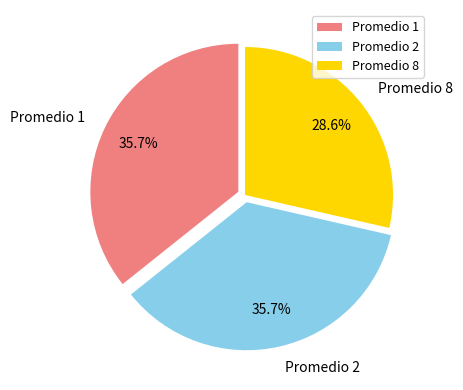

To the nearest percent, what percentage of the pie is Promedio 2?

36%